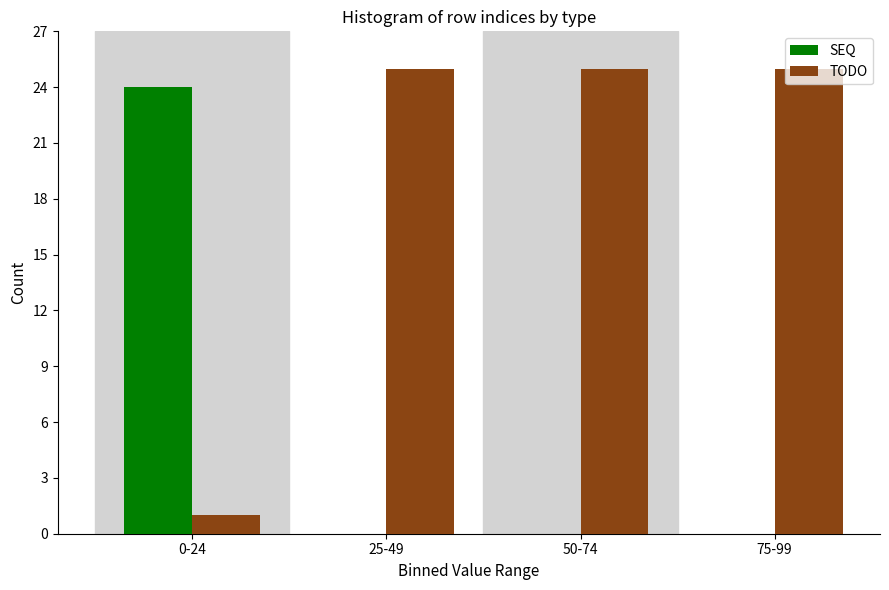

Reading left to right, transcribe all the data shown in this chart.

SEQ: 0-24=24	25-49=0	50-74=0	75-99=0
TODO: 0-24=1	25-49=25	50-74=25	75-99=25